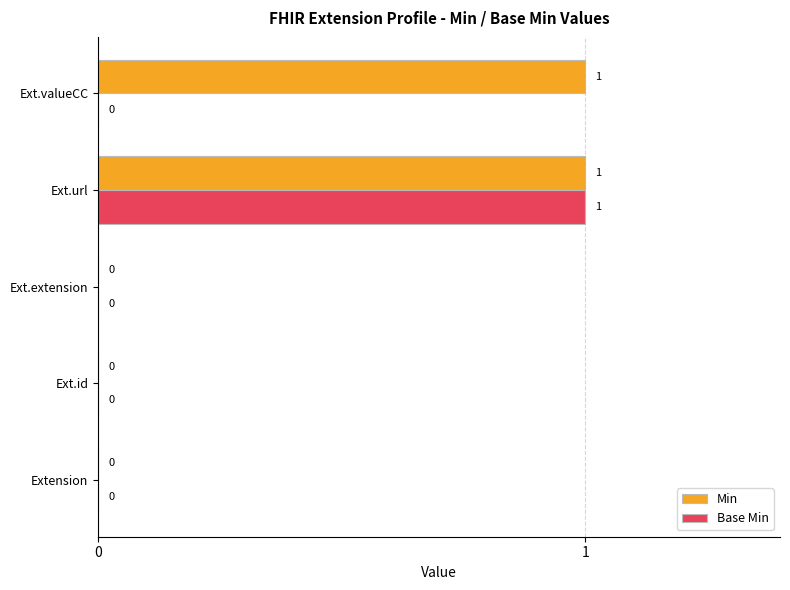

What is the highest value of the Min series?

1